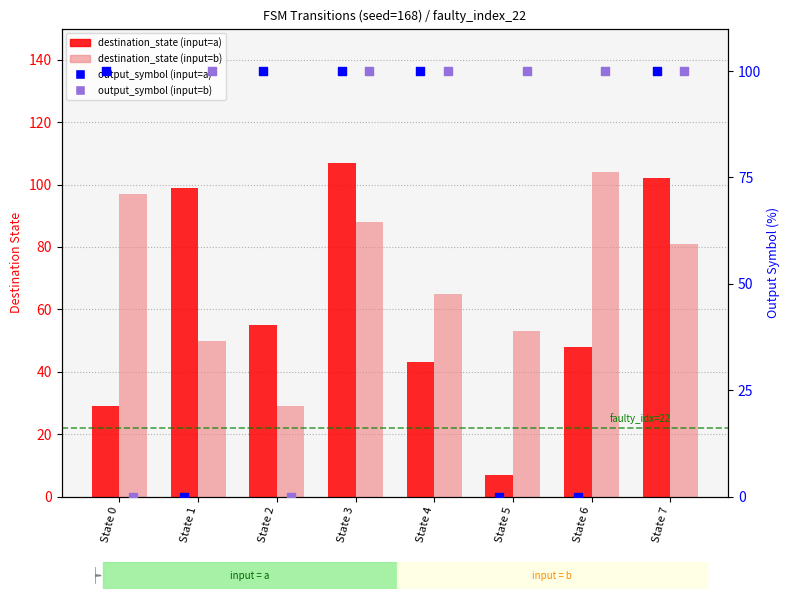

Which series reaches the minimum Y coordinate?

output_symbol (input=a)